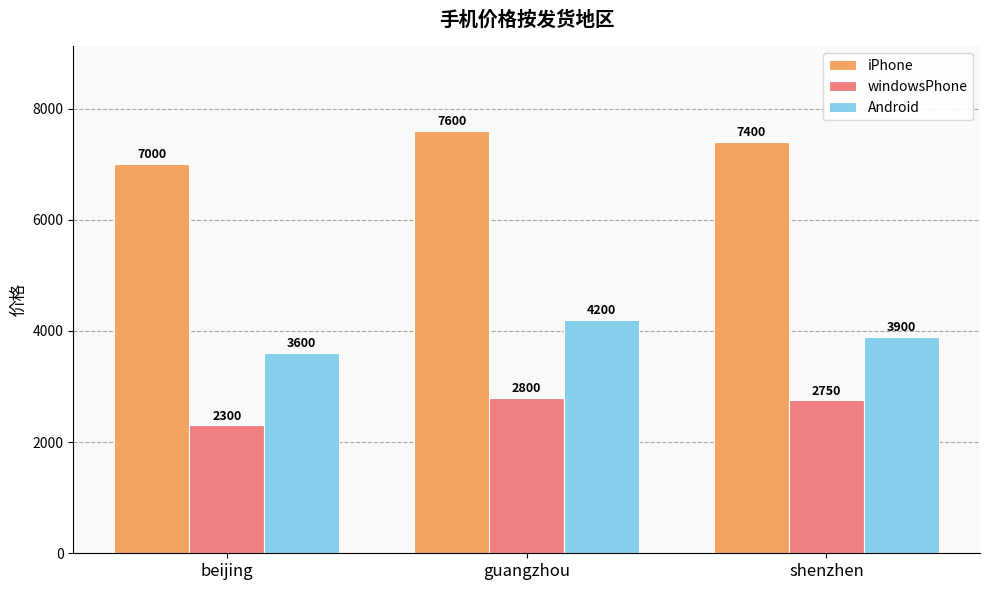

What is the difference between the maximum and minimum values in the windowsPhone series?

500